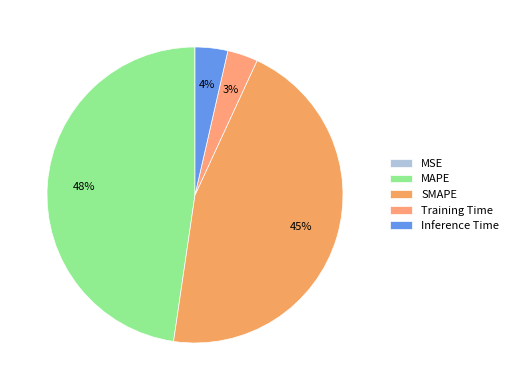

What is the change in value from MAPE to Inference Time?

-9.1